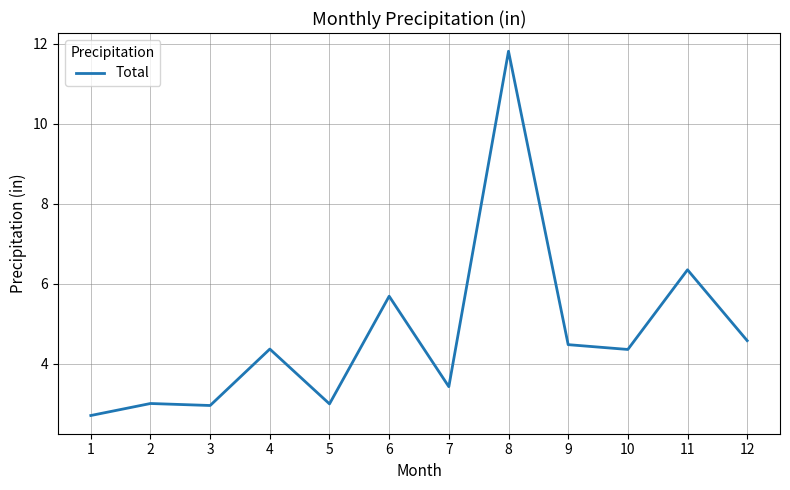

What is the change in value from 2 to 6?

+2.7